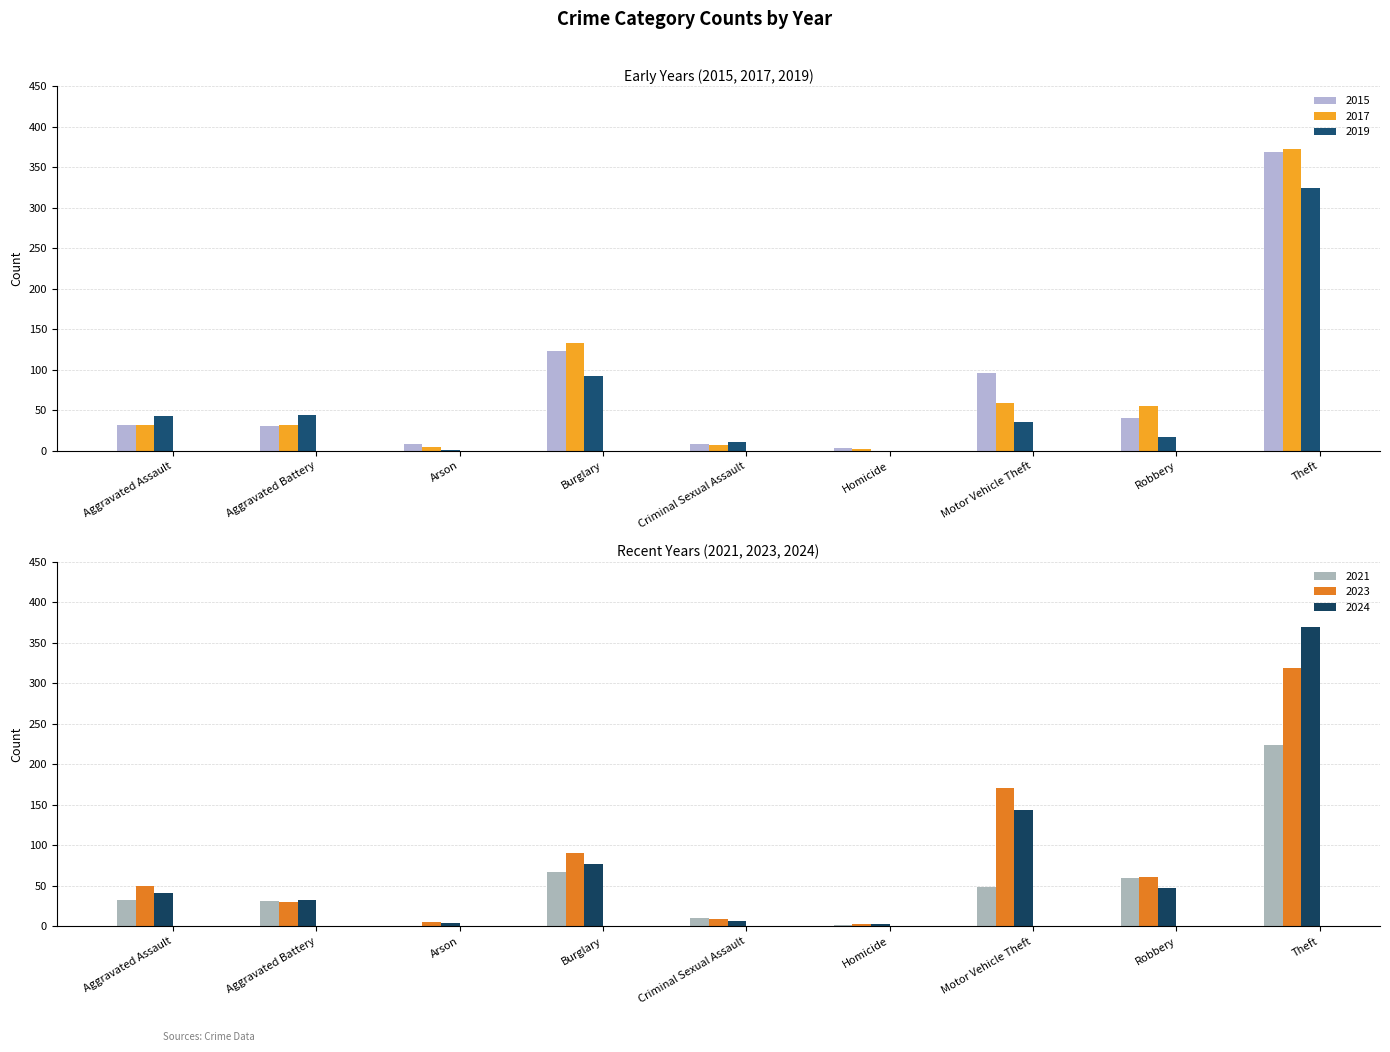

The 2019 series shows 1 at Arson. True or false?

True